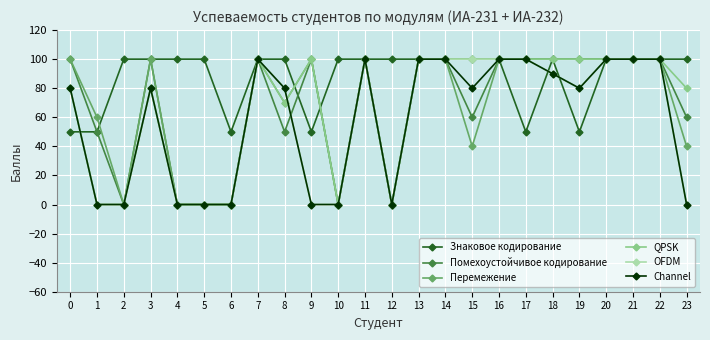

True or false: Знаковое кодирование has more than 0 points higher than both neighbors.

True